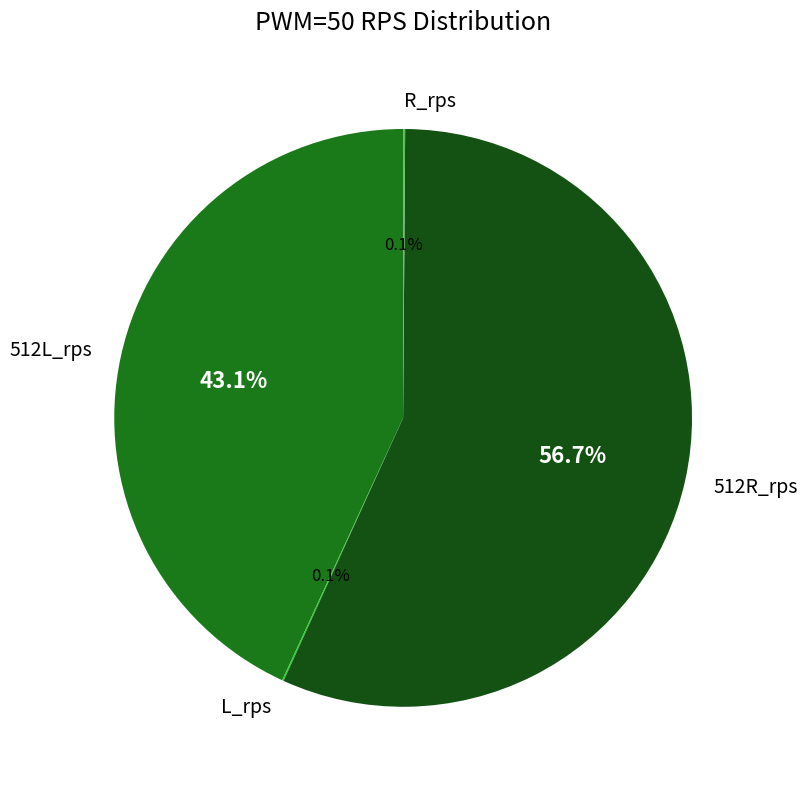

Is there a majority slice in this chart?

Yes